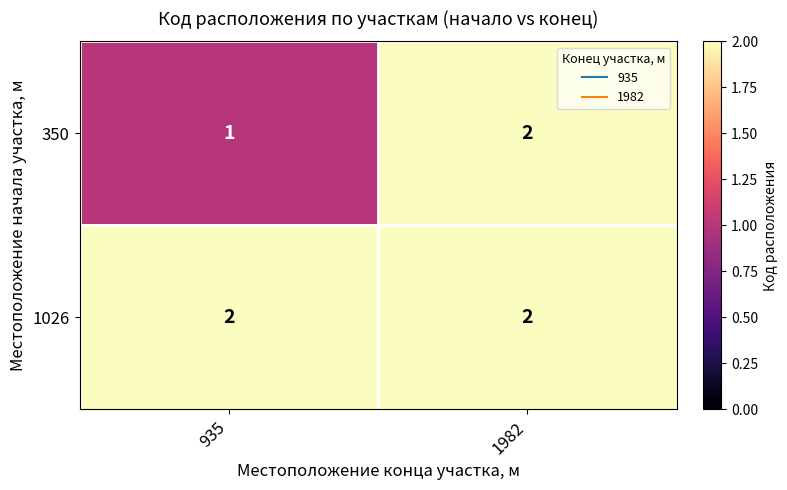

Reading right to left, transcribe all the data shown in this chart.

350: 2	1
1026: 2	2